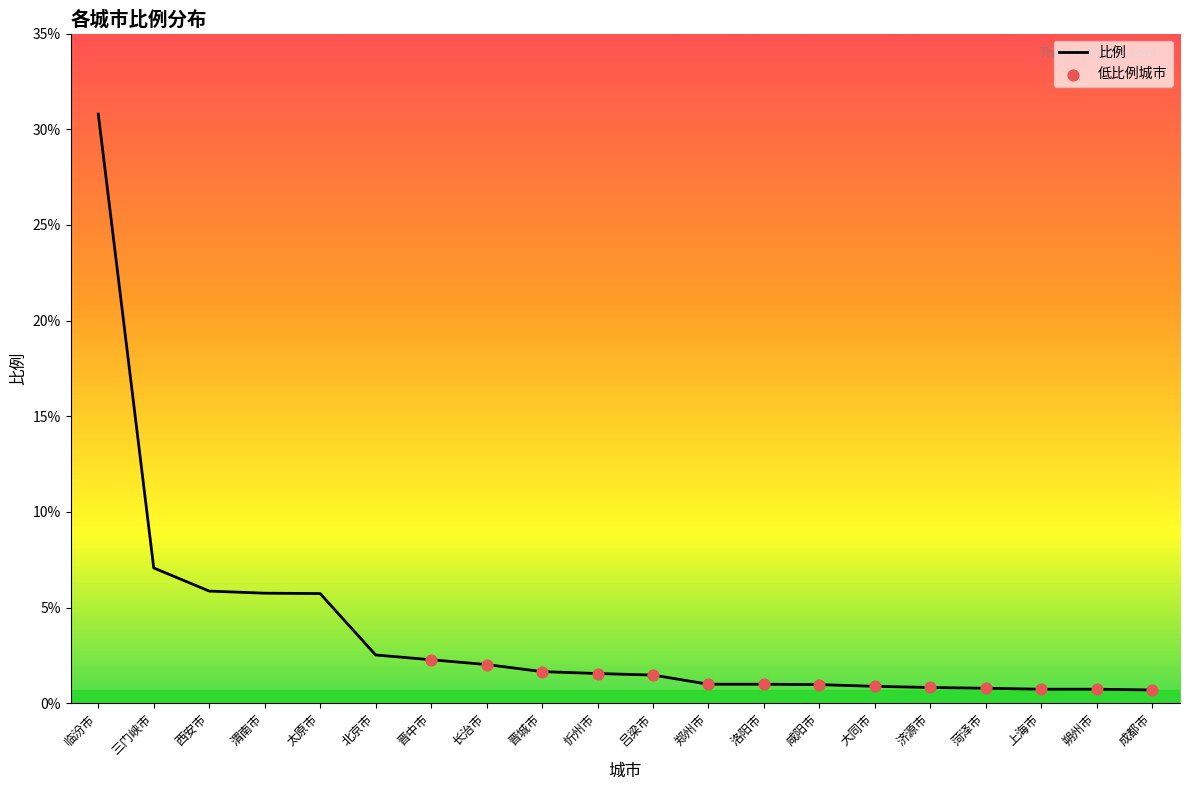

Which has a higher value, 晋城市 or 菏泽市?

晋城市